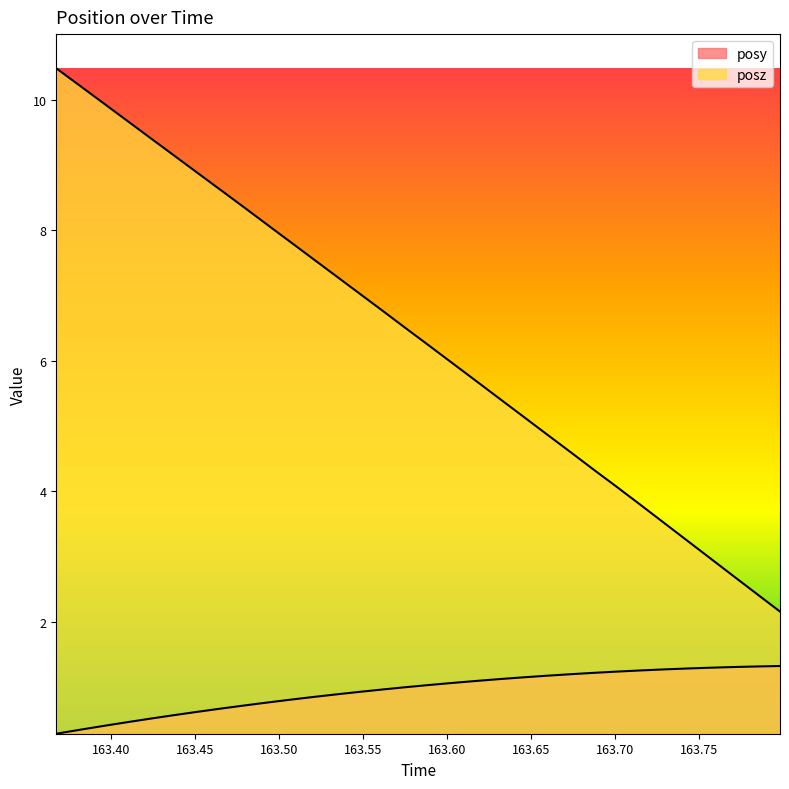

Between 163.5205 and 163.7984, which series saw the biggest shift?

posz